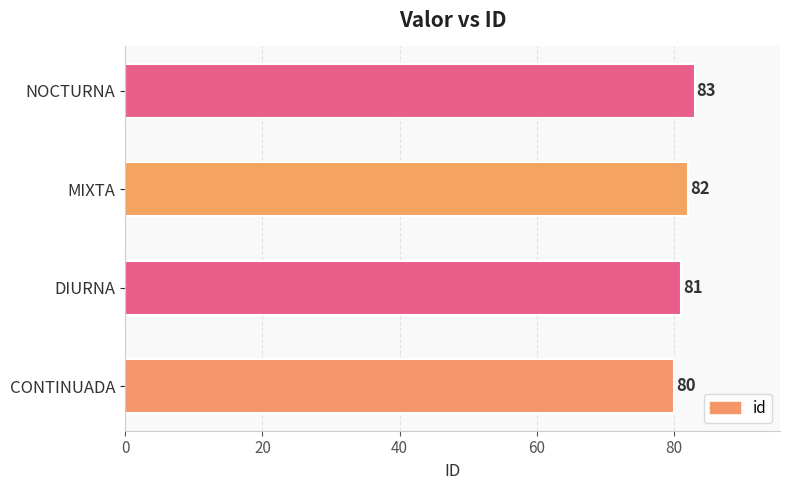

Reading bottom to top, transcribe all the data shown in this chart.

80	81	82	83